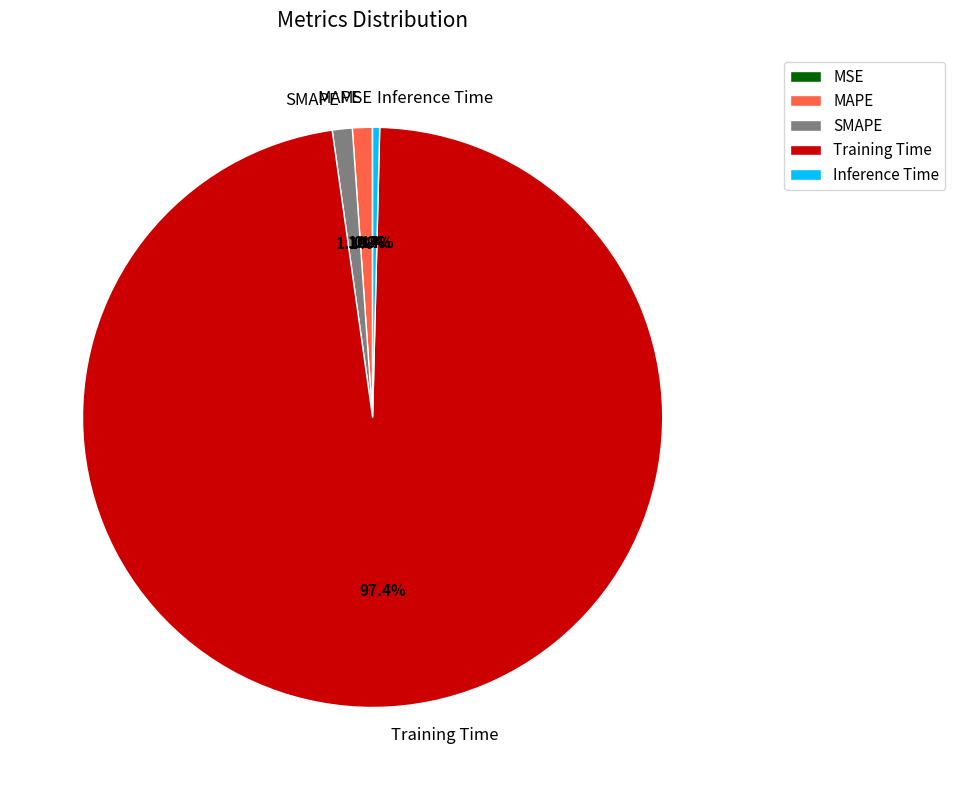

What is the total percentage of Training Time and MAPE?

98.5%